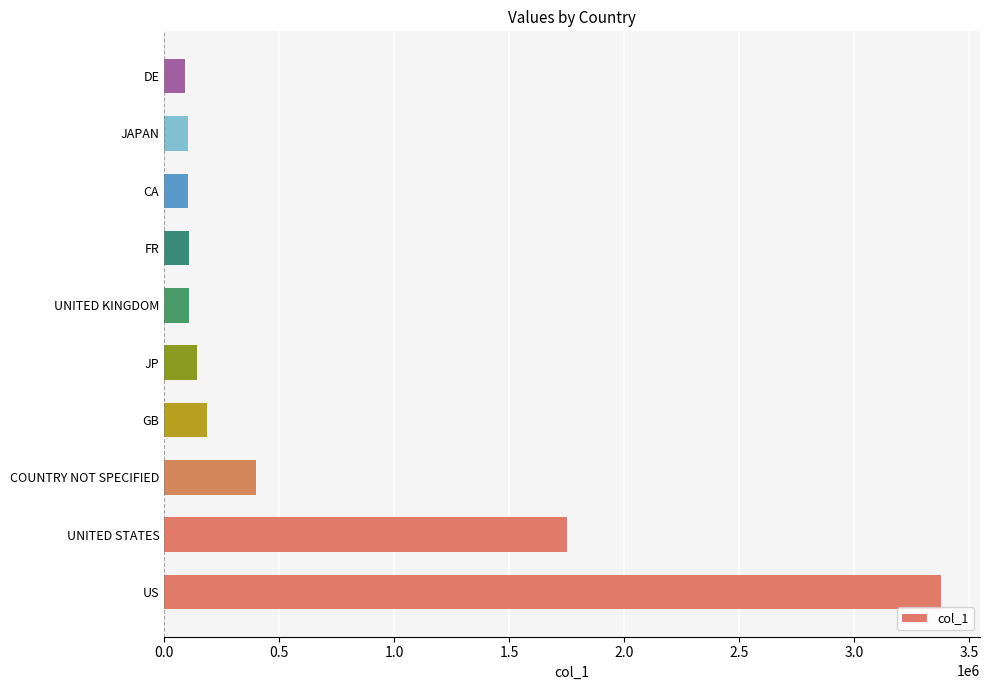

What is the smallest value displayed?

90819